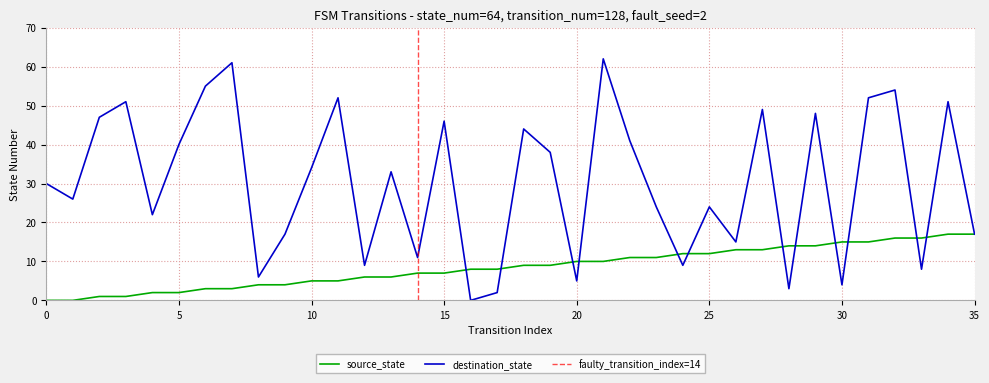

What are all the series names shown in the legend?

source_state, destination_state